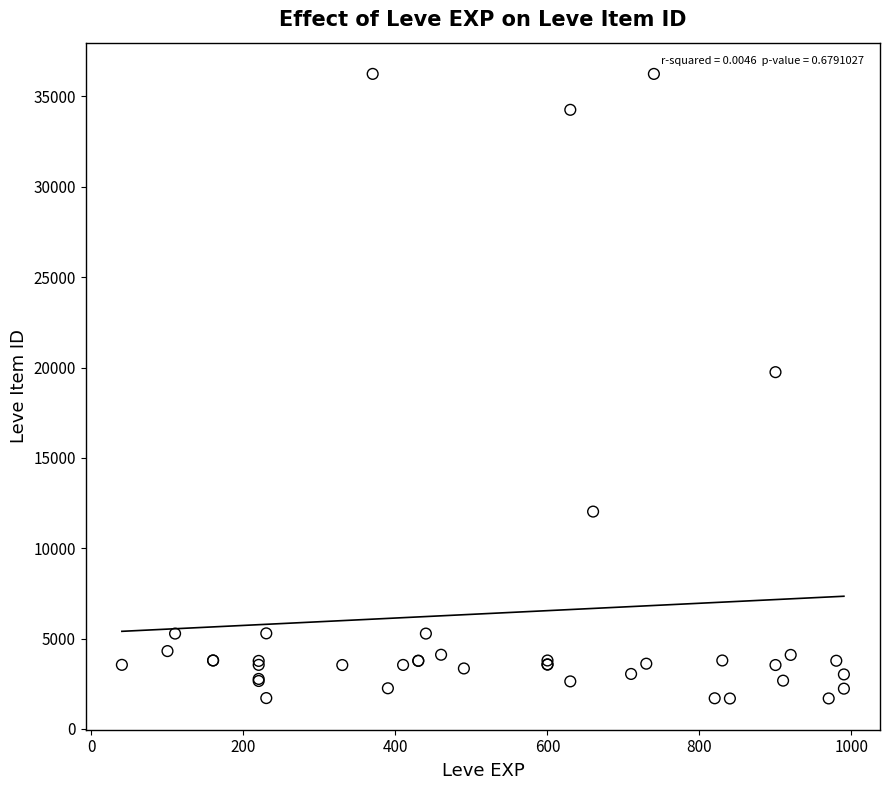

What Y value in the scatter plot is closest to 18967?

19744